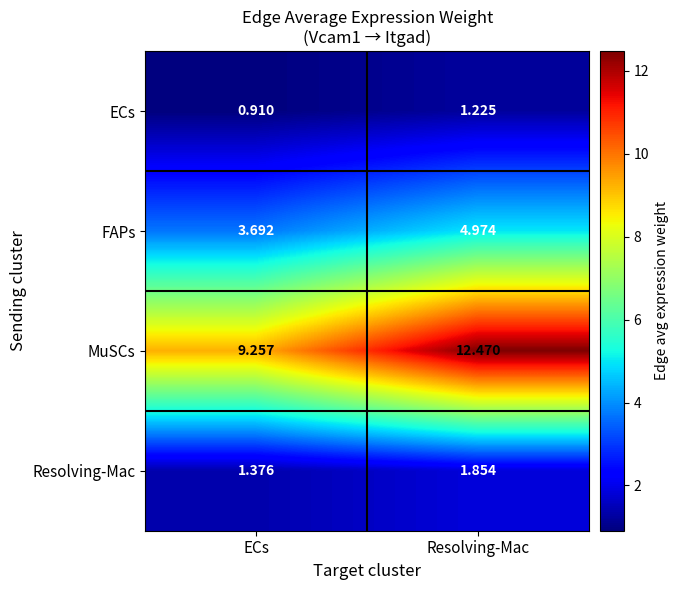

At which label does FAPs reach its peak?

Resolving-Mac